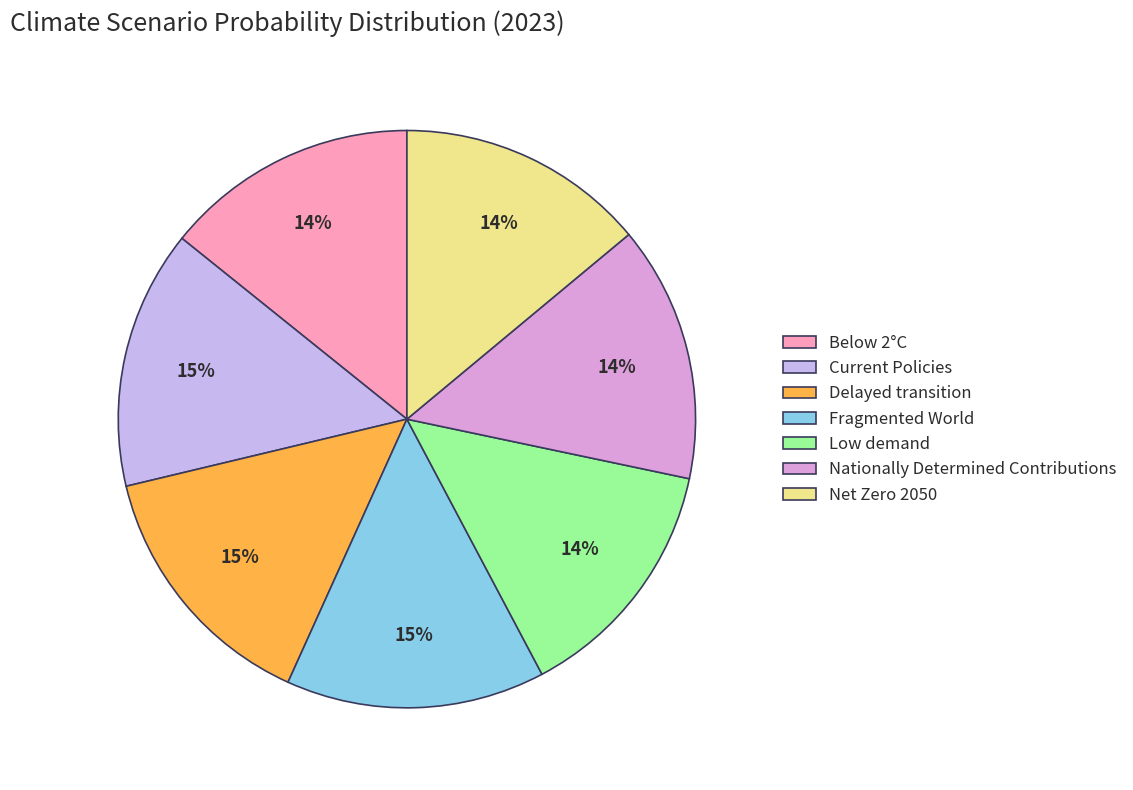

Does any single category account for the majority?

No